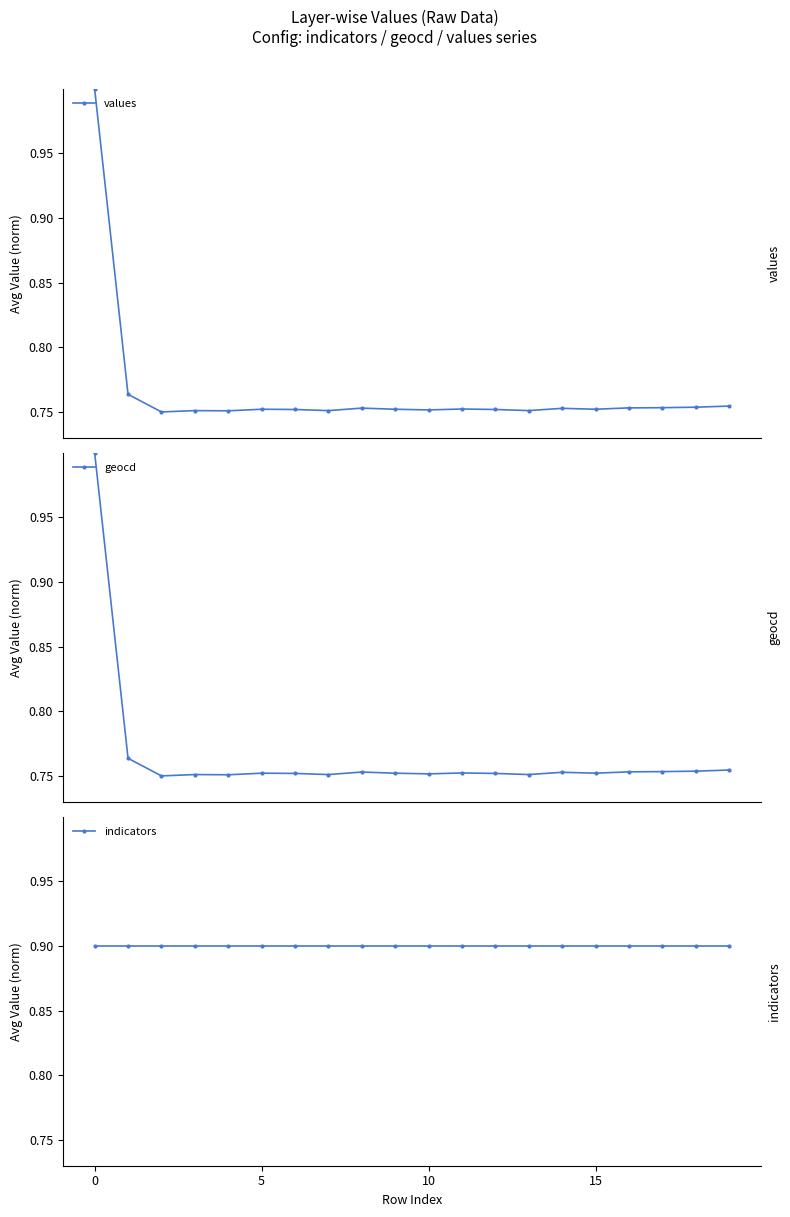

What is the highest value of the values series?

1.0